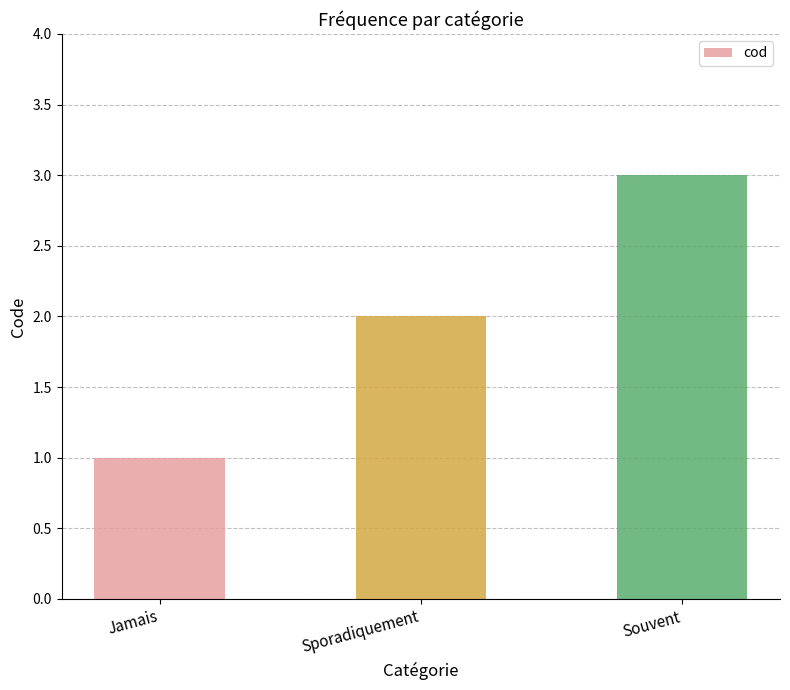

What is the label of the 1st bar from the right?

Souvent